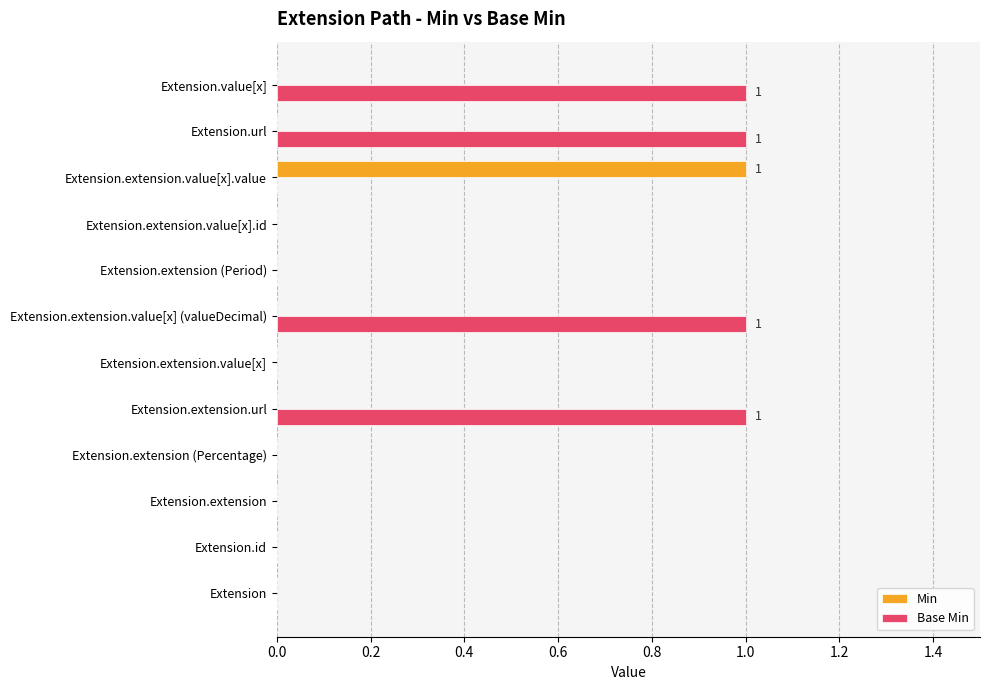

Is the value of Base Min at Extension.url greater than the value of Min at Extension.extension.url?

Yes